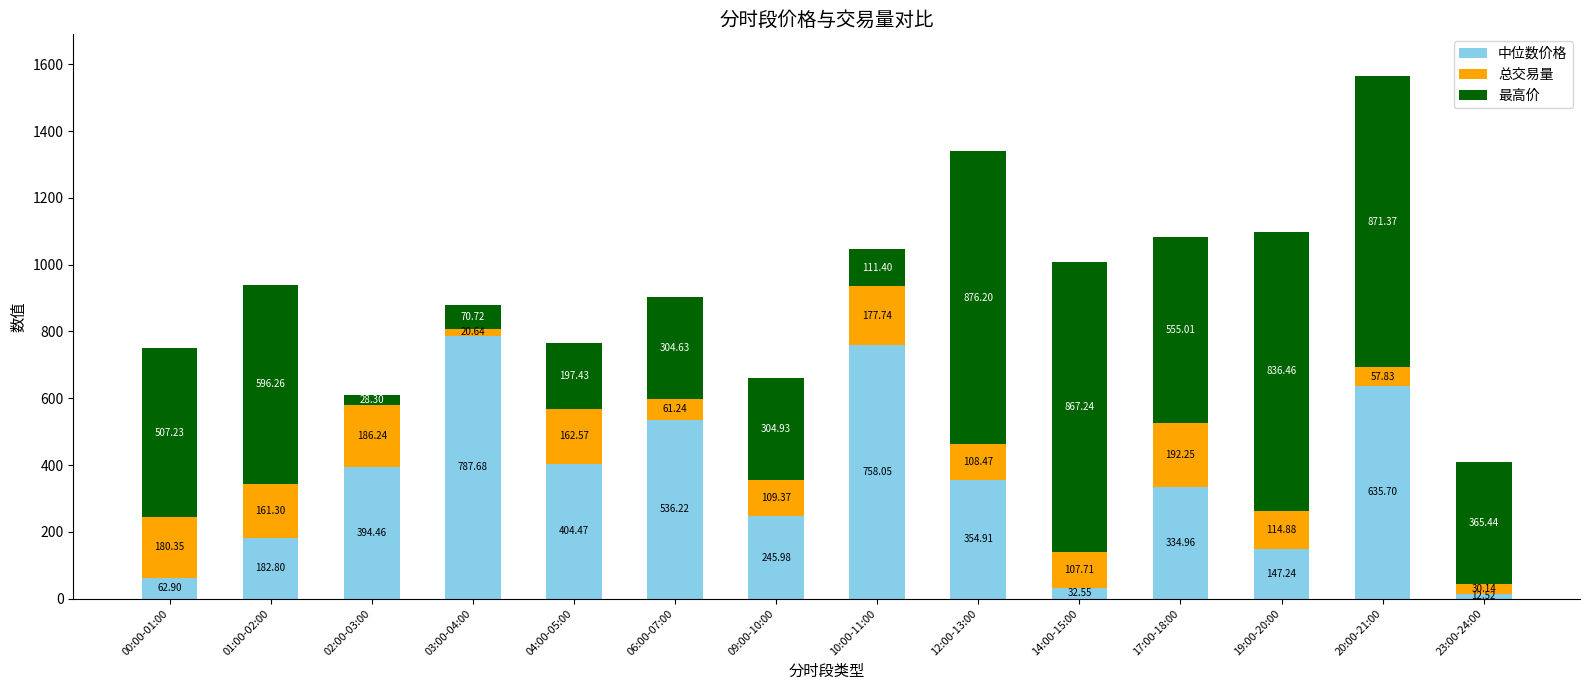

At which category is the sum across all series the highest?

20:00-21:00